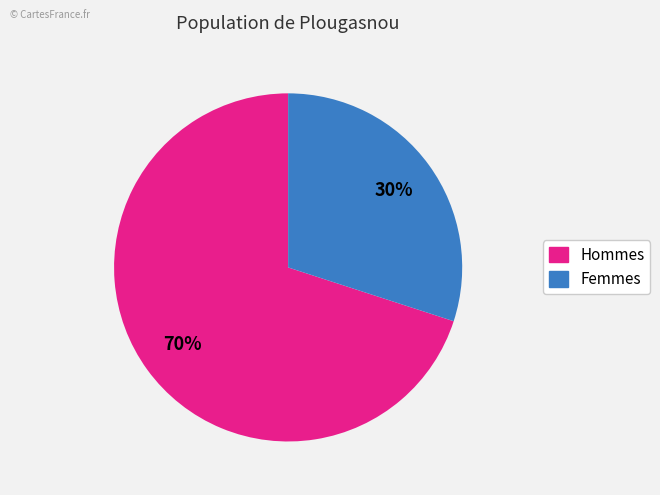

Count the number of slices in the pie.

2